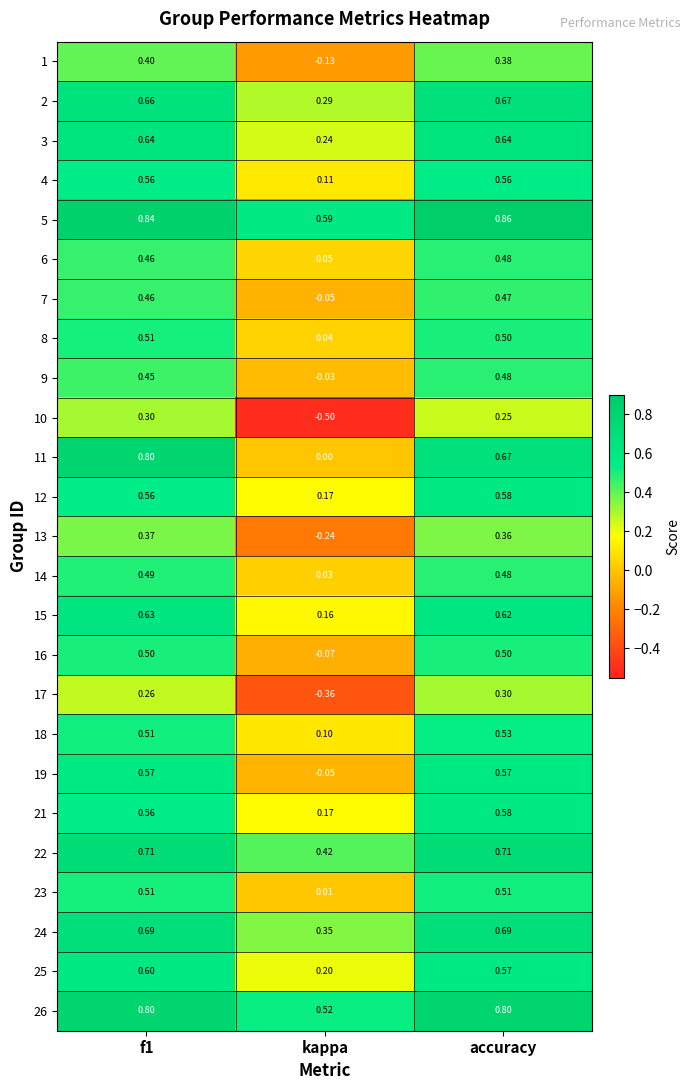

Which category has the highest value in the 2 series?

accuracy